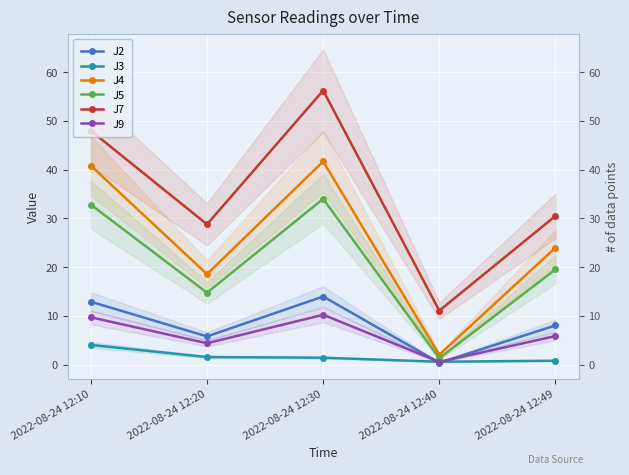

At which category does the chart reach its minimum across all series?

2022-08-24 12:40